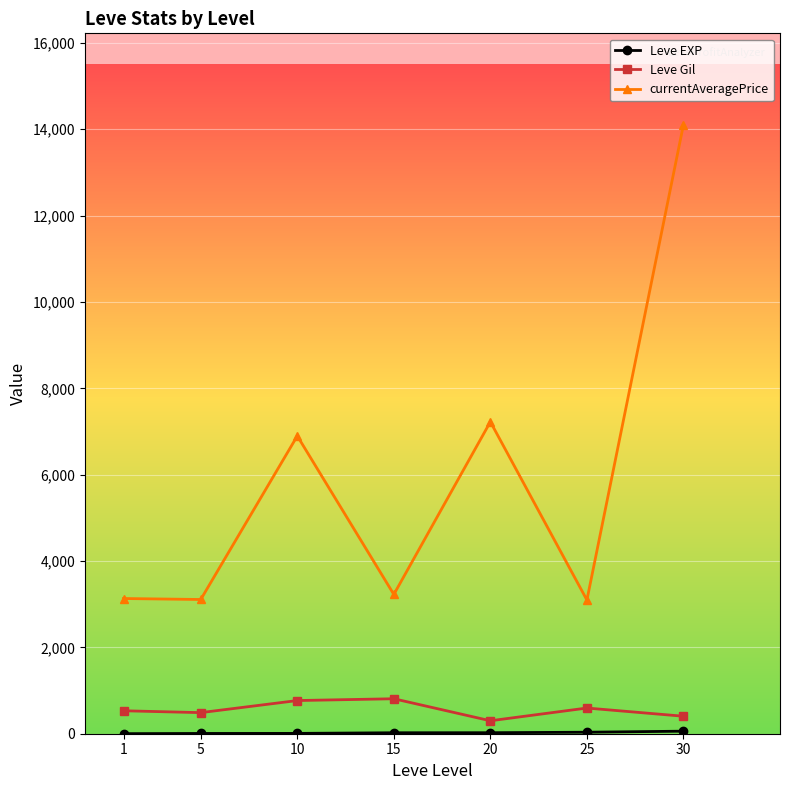

Which series has the largest range (max minus min)?

currentAveragePrice